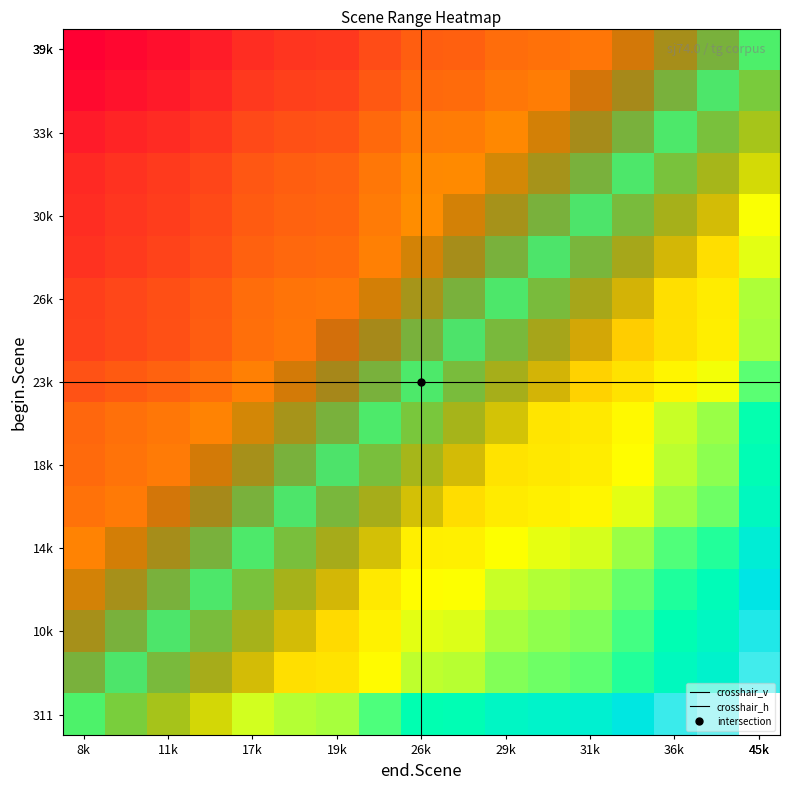

What is the difference between the second highest and minimum values in the labels_end series?

0.4